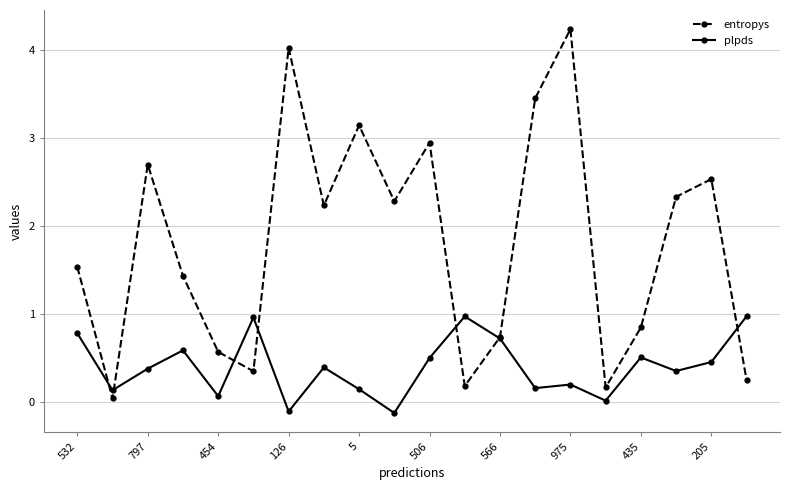

Which series has the largest range (max minus min)?

entropys